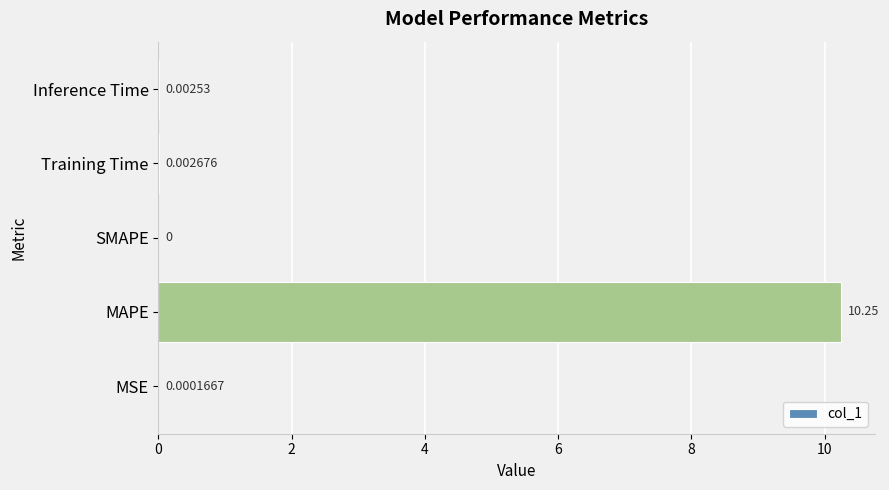

Where is the data nearest to the value 5?

Training Time